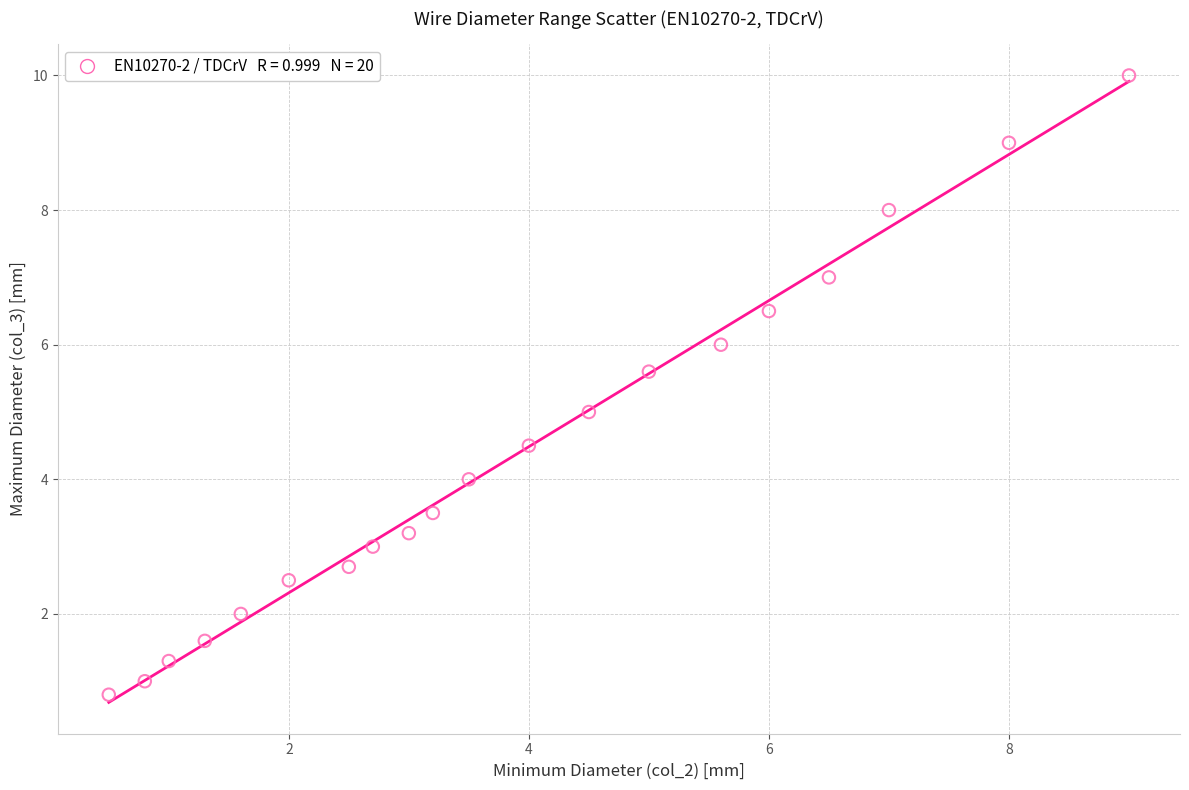

What is the range of X values (max minus min)?

8.5